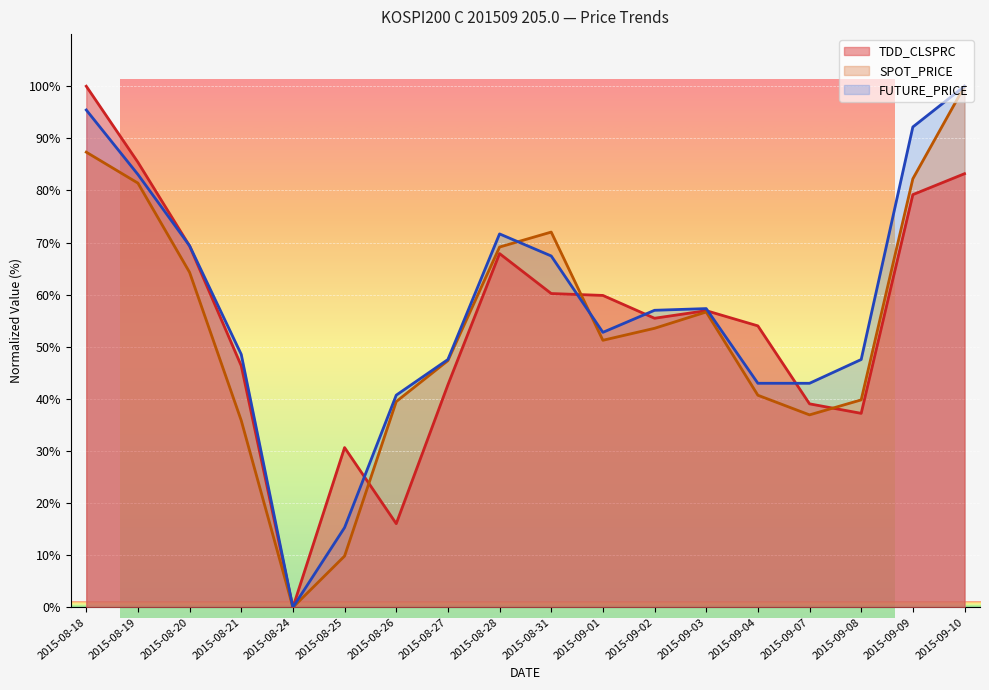

Which category has the lowest value in the TDD_CLSPRC series?

2015-08-24